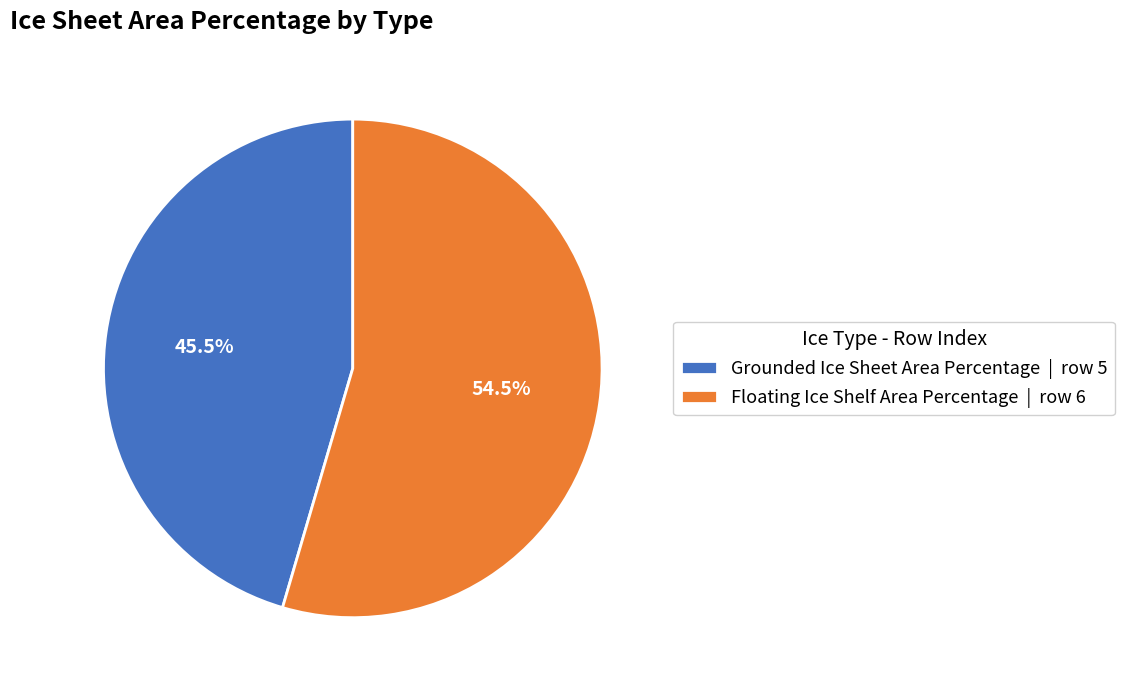

Which category accounts for the majority?

Floating Ice Shelf Area Percentage